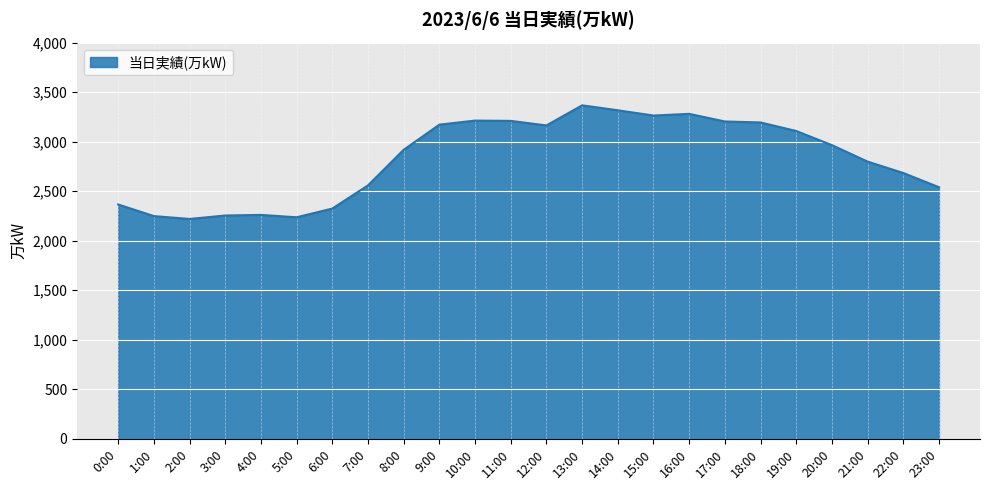

The value at 7:00 is 1319. True or false?

False